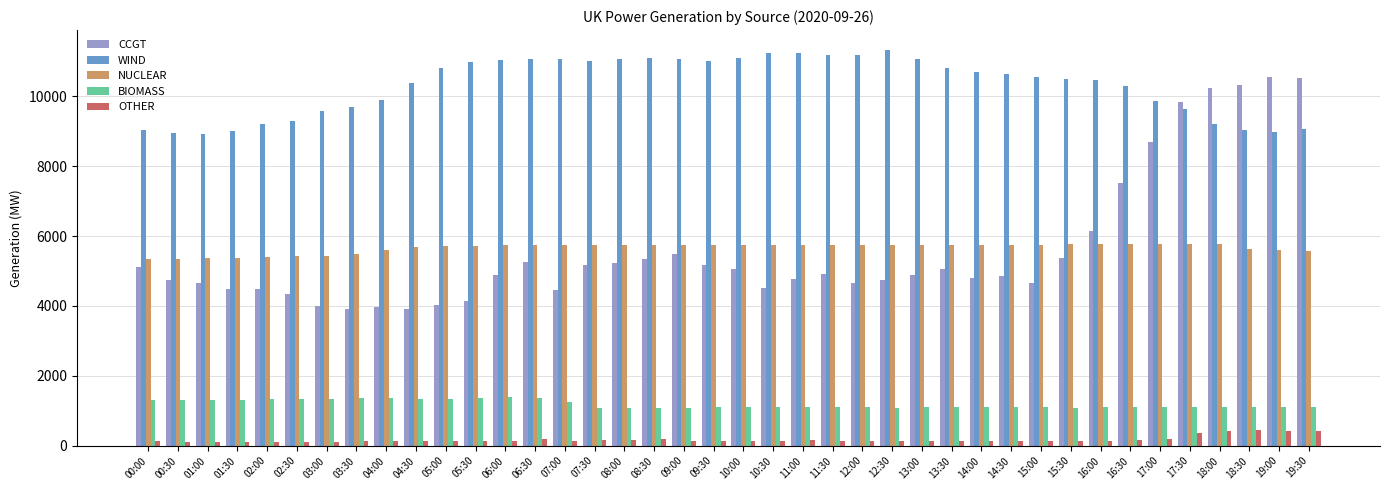

The WIND series shows 10807 at 05:00. True or false?

True